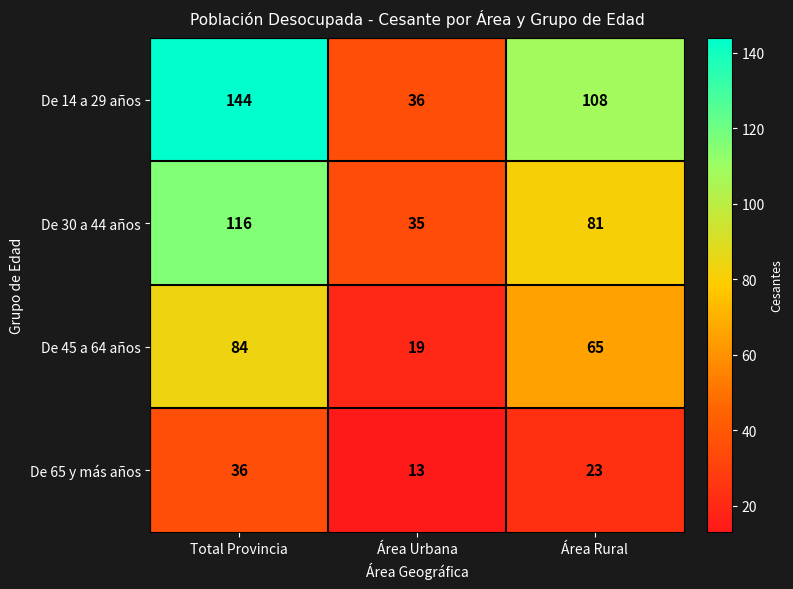

At how many categories does at least one series exceed 106?

2